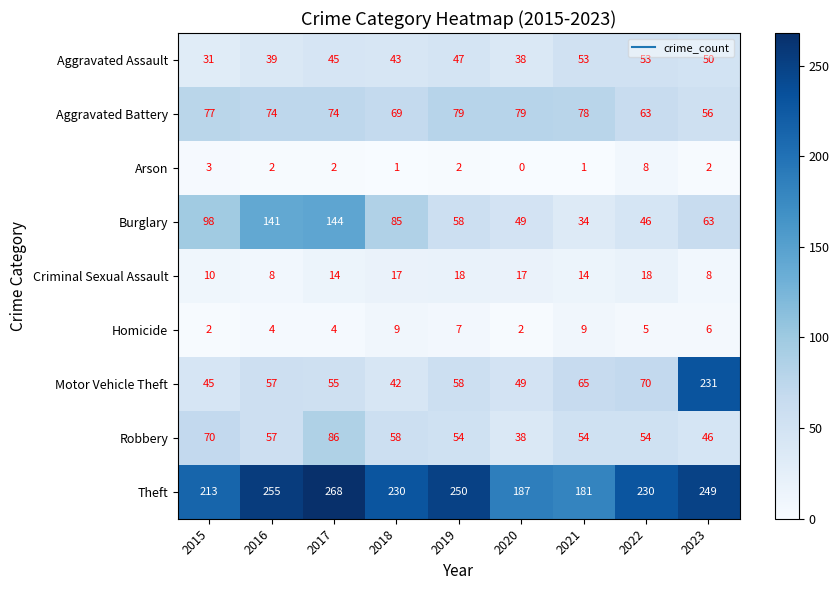

What is the difference between the highest and lowest values at 2022?

225